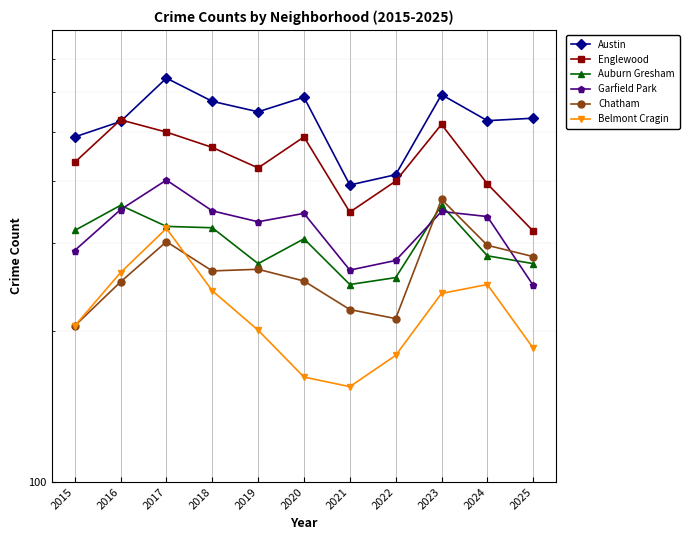

Reading right to left, list all the values displayed in this chart.

Austin: 2025=533	2024=527	2023=594	2022=411	2021=392	2020=587	2019=549	2018=576	2017=641	2016=525	2015=489
Englewood: 2025=317	2024=394	2023=518	2022=399	2021=346	2020=489	2019=424	2018=466	2017=500	2016=529	2015=435
Auburn Gresham: 2025=273	2024=283	2023=357	2022=256	2021=248	2020=306	2019=273	2018=322	2017=324	2016=357	2015=318
Garfield Park: 2025=247	2024=339	2023=347	2022=277	2021=265	2020=344	2019=331	2018=348	2017=401	2016=350	2015=290
Chatham: 2025=282	2024=297	2023=367	2022=212	2021=221	2020=252	2019=266	2018=264	2017=302	2016=251	2015=205
Belmont Cragin: 2025=185	2024=248	2023=238	2022=179	2021=155	2020=162	2019=201	2018=241	2017=321	2016=262	2015=205